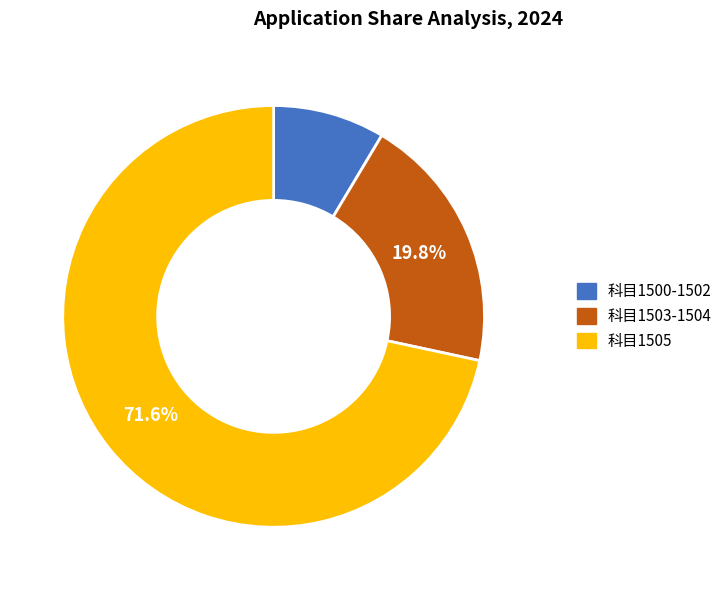

Does any single category account for the majority?

Yes